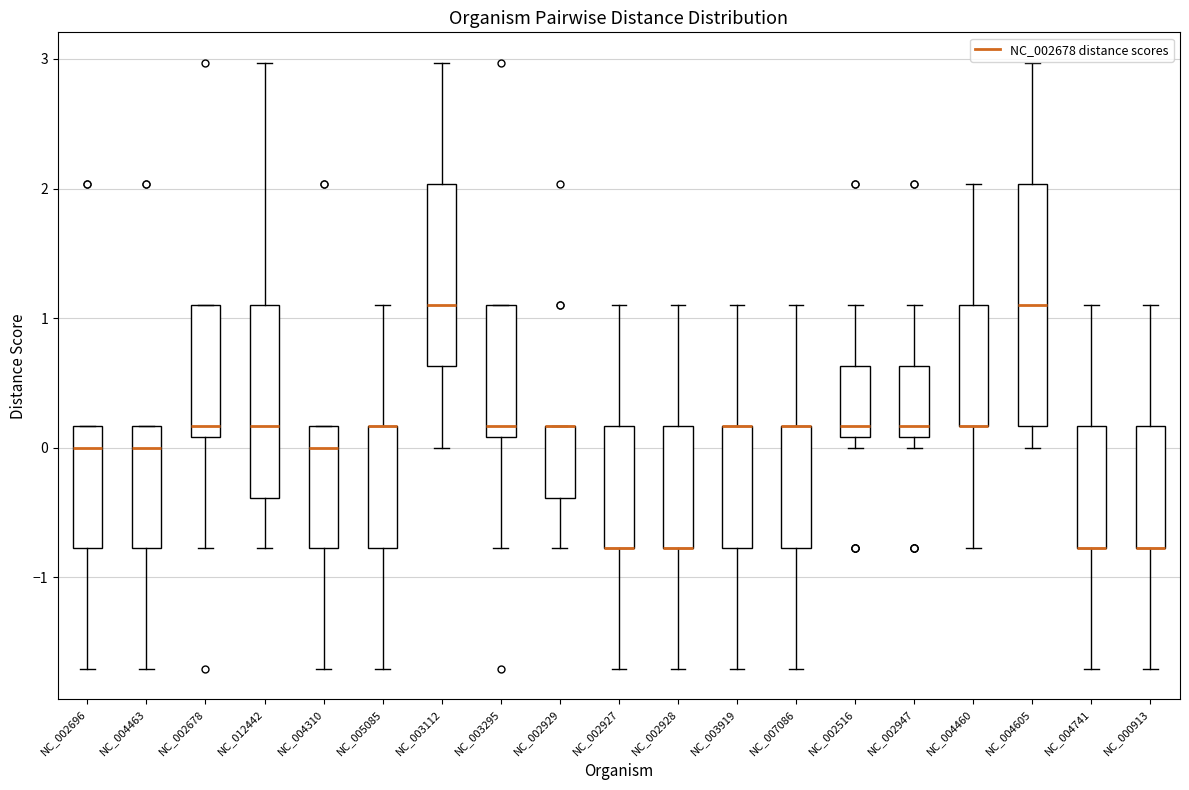

Reading left to right, transcribe this box plot: for each box, give where its median line is, the range the box spans, and where its two whiskers end, as read against the y-axis. The values are not printed on the chart, so give them approximately, as read against the axis.

NC_002696: median 0.0, box -0.8 to 0.2, whiskers -1.7 to 0.2
NC_004463: median 0.0, box -0.8 to 0.2, whiskers -1.7 to 0.2
NC_002678: median 0.2, box 0.1 to 1.1, whiskers -0.8 to 1.1
NC_012442: median 0.2, box -0.4 to 1.1, whiskers -0.8 to 3.0
NC_004310: median 0.0, box -0.8 to 0.2, whiskers -1.7 to 0.2
NC_005085: median 0.2 (drawn on the box's upper edge), box -0.8 to 0.2, whiskers -1.7 to 1.1
NC_003112: median 1.1, box 0.6 to 2.0, whiskers 0.0 to 3.0
NC_003295: median 0.2, box 0.1 to 1.1, whiskers -0.8 to 1.1
NC_002929: median 0.2 (drawn on the box's upper edge), box -0.4 to 0.2, whiskers -0.8 to 0.2
NC_002927: median -0.8 (drawn on the box's lower edge), box -0.8 to 0.2, whiskers -1.7 to 1.1
NC_002928: median -0.8 (drawn on the box's lower edge), box -0.8 to 0.2, whiskers -1.7 to 1.1
NC_003919: median 0.2 (drawn on the box's upper edge), box -0.8 to 0.2, whiskers -1.7 to 1.1
NC_007086: median 0.2 (drawn on the box's upper edge), box -0.8 to 0.2, whiskers -1.7 to 1.1
NC_002516: median 0.2, box 0.1 to 0.6, whiskers 0.0 to 1.1
NC_002947: median 0.2, box 0.1 to 0.6, whiskers 0.0 to 1.1
NC_004460: median 0.2 (drawn on the box's lower edge), box 0.2 to 1.1, whiskers -0.8 to 2.0
NC_004605: median 1.1, box 0.2 to 2.0, whiskers 0.0 to 3.0
NC_004741: median -0.8 (drawn on the box's lower edge), box -0.8 to 0.2, whiskers -1.7 to 1.1
NC_000913: median -0.8 (drawn on the box's lower edge), box -0.8 to 0.2, whiskers -1.7 to 1.1